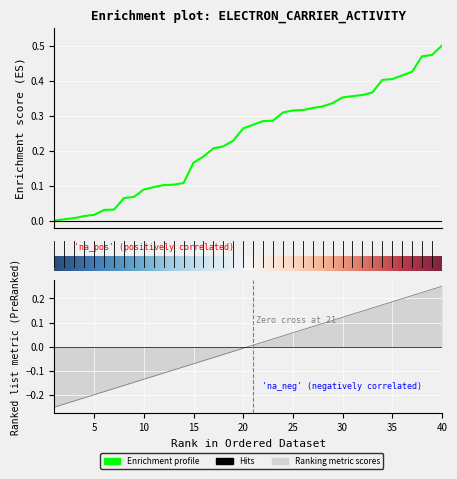

What is the value of the new point at the 40th from the left?

0.2